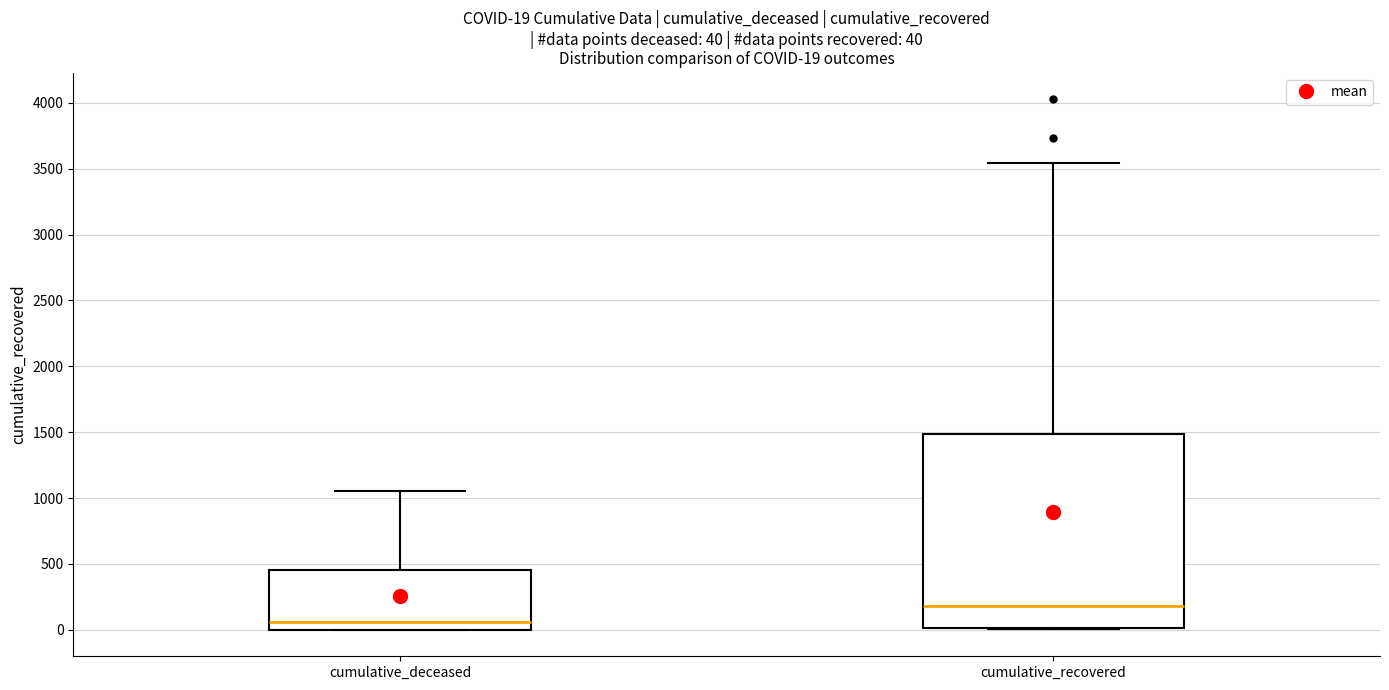

Which box is the tallest, from its lower edge to its upper edge?

cumulative_recovered